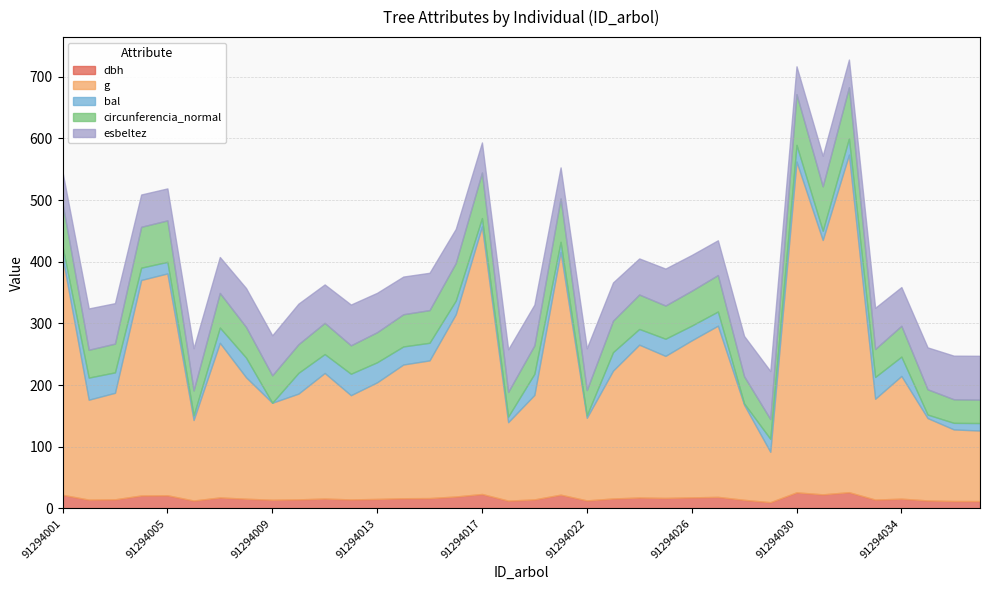

At 91294011, list the series in order from largest to smallest.

g, esbeltez, circunferencia_normal, bal, dbh